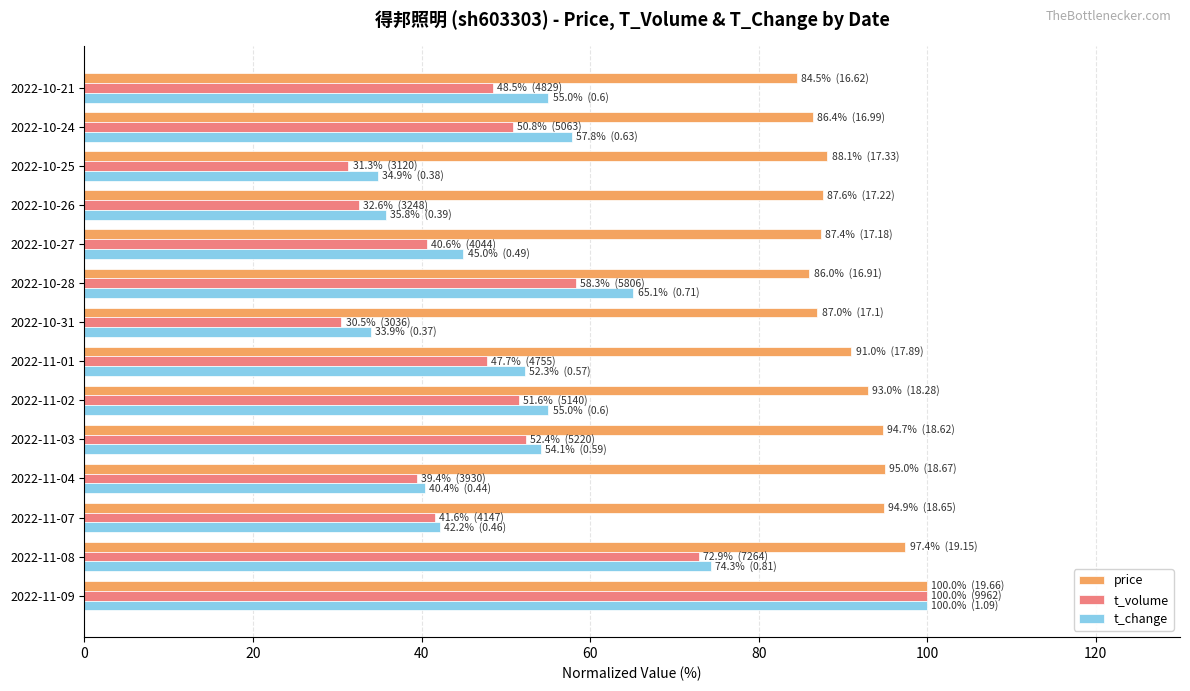

The value of price at 2022-11-03 is 40.4. True or false?

False